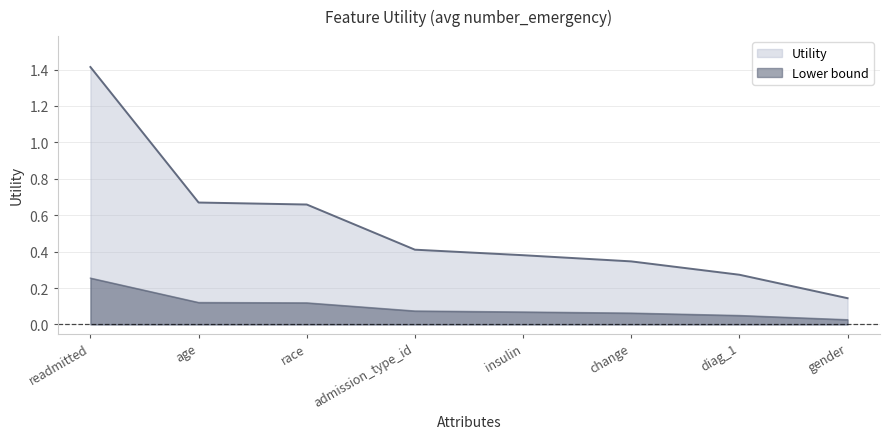

Count the values in the range 0 to 1.

7